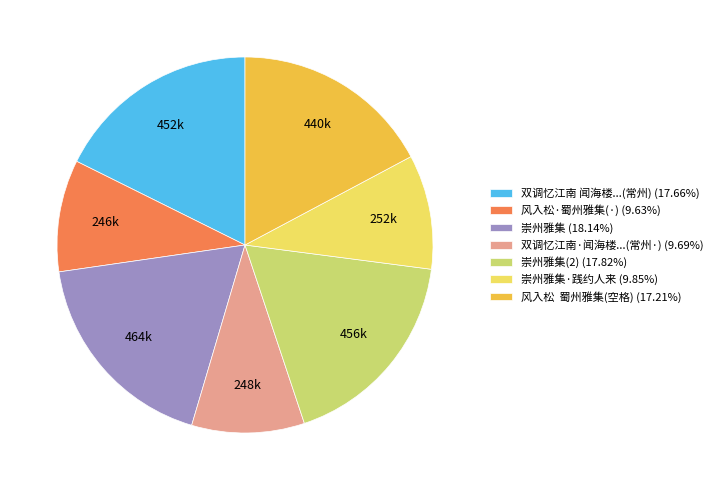

Is the sum of 风入松 蜀州雅集(空格) (17.21%) and 崇州雅集(2) (17.82%) greater than half?

No